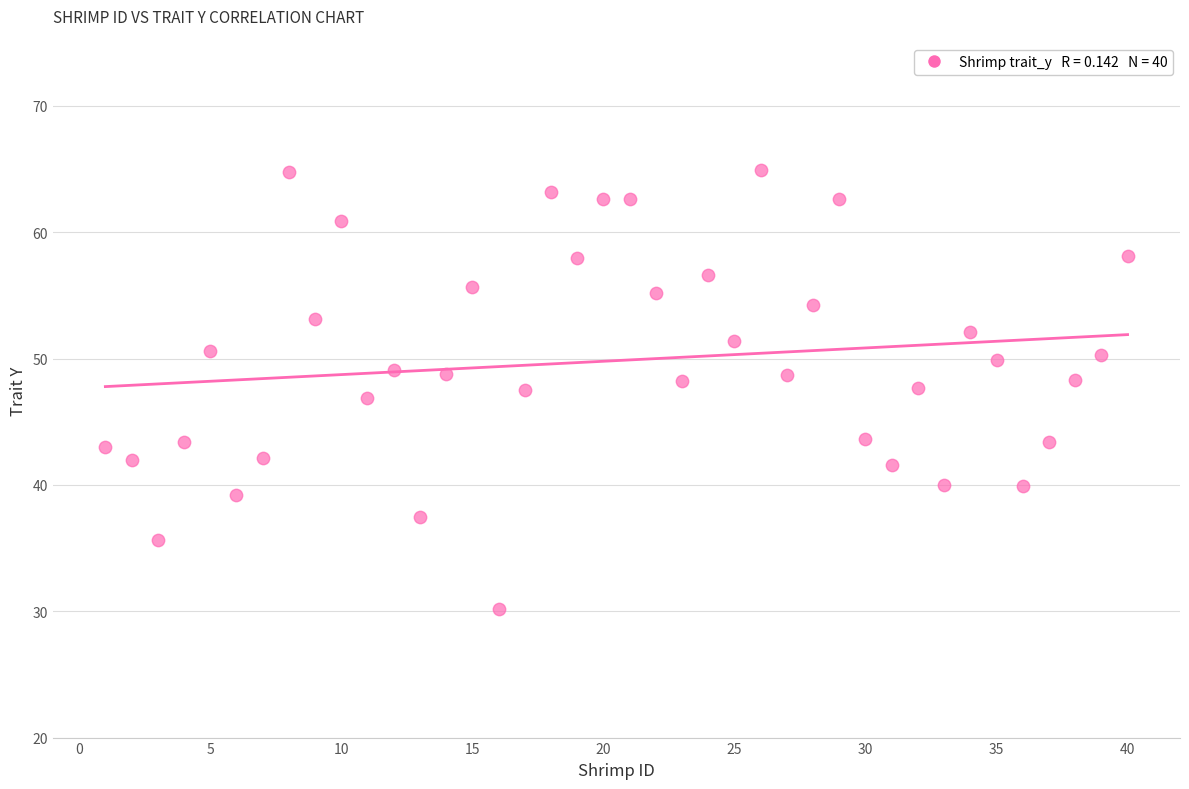

What is the range of Y values (max minus min)?

34.7